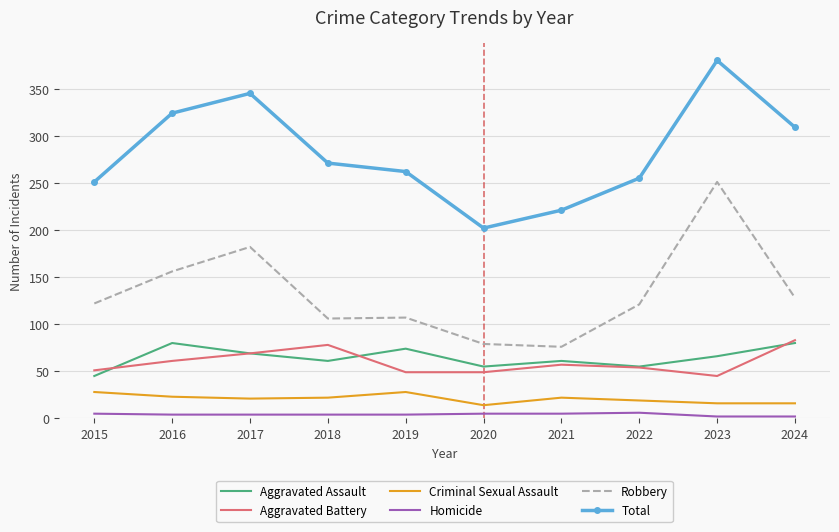

True or false: Robbery and Aggravated Battery cross at least once.

False